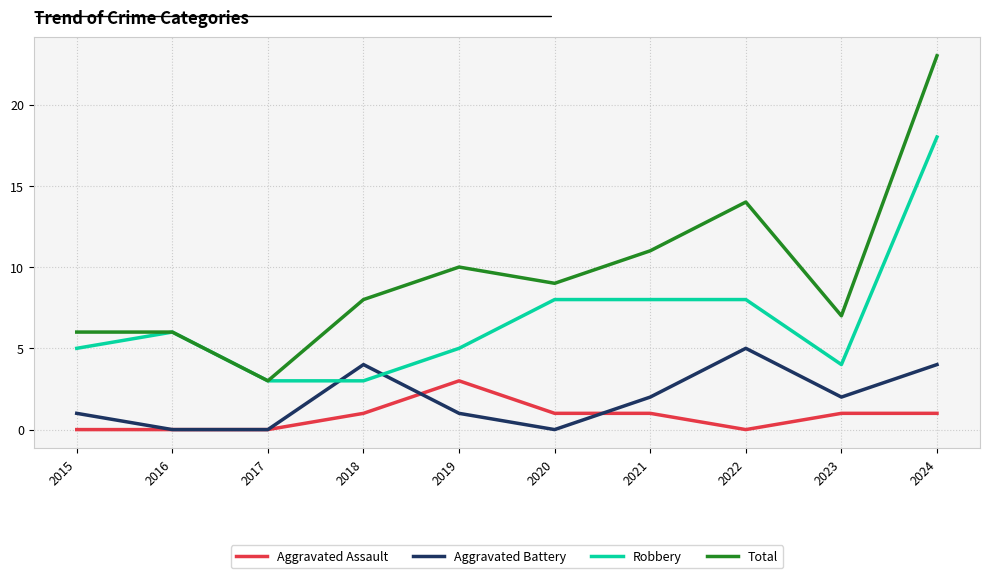

Which series has the largest range (max minus min)?

Total